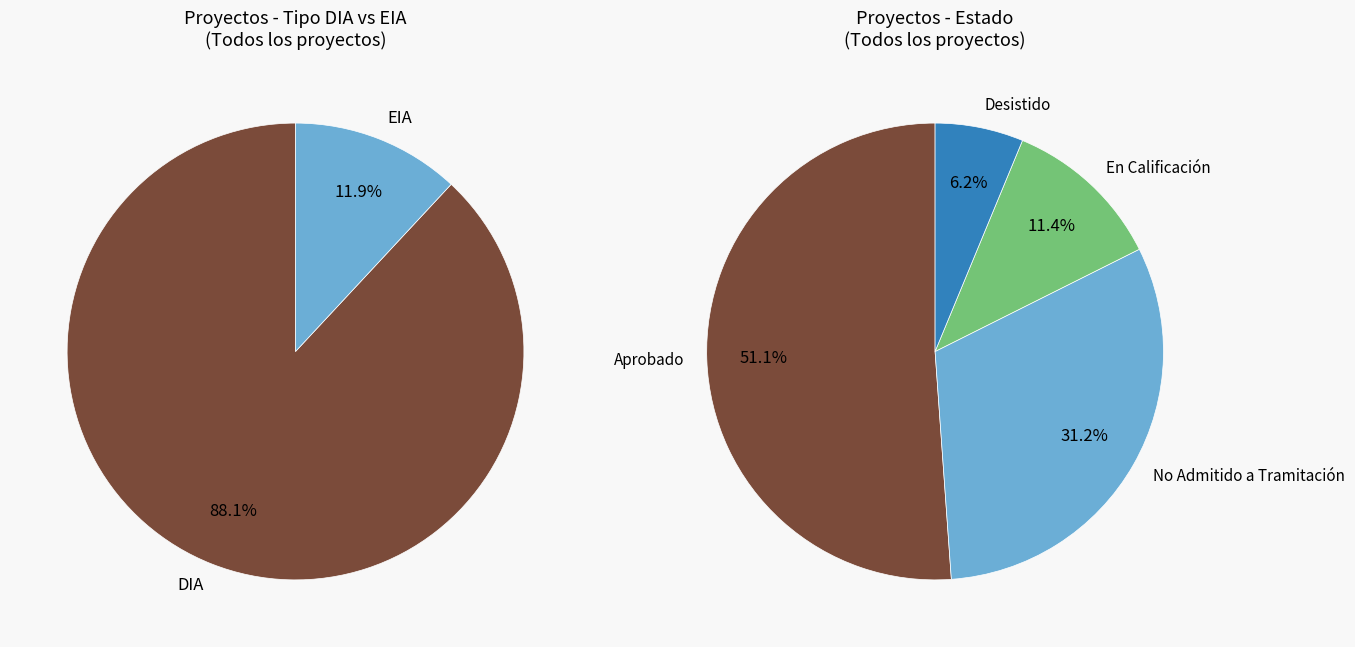

Approximately how many times larger is the value at DIA compared to EIA?

7.4